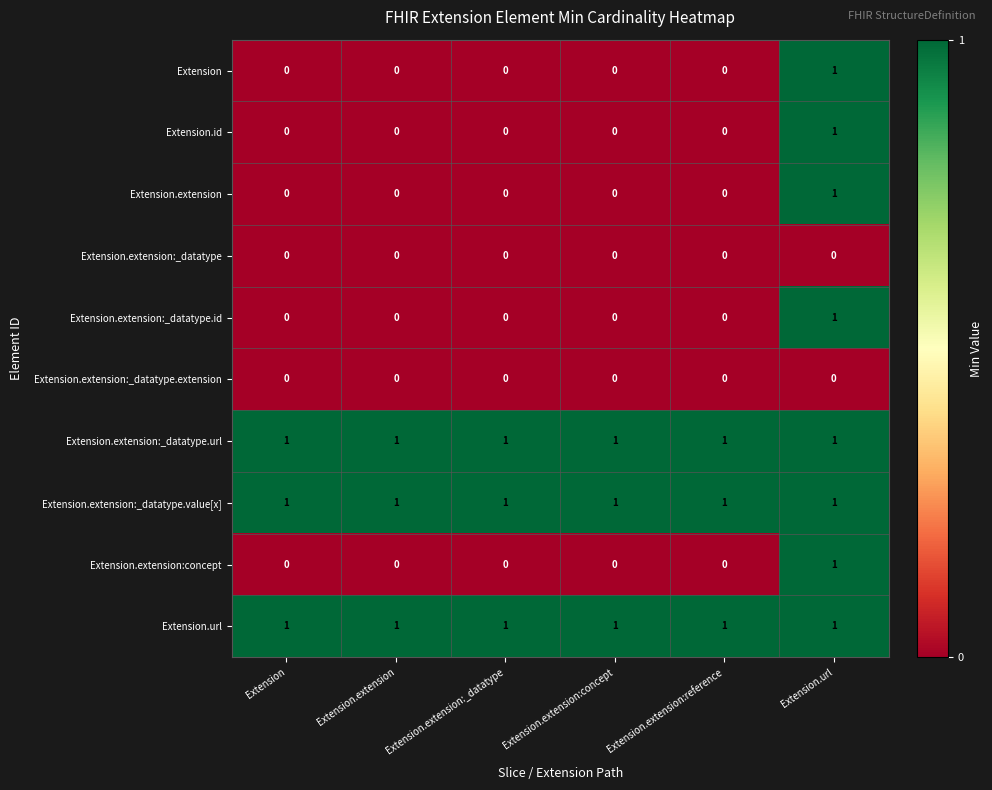

True or false: Extension.url has a value of 1 at Extension.extension.

True